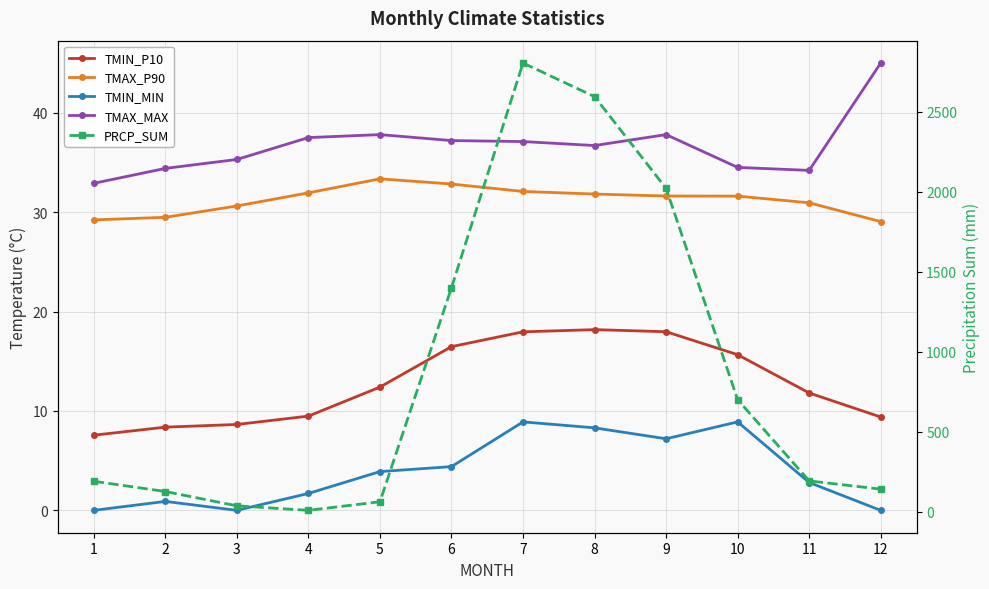

At which label does TMIN_MIN reach its minimum?

1